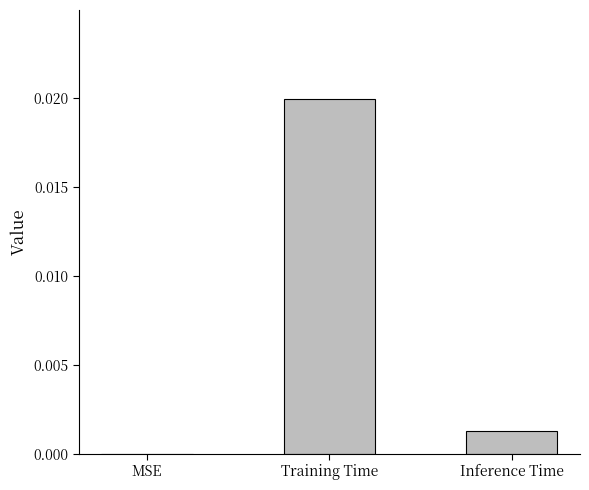

Which category has the highest value across all series?

Training Time